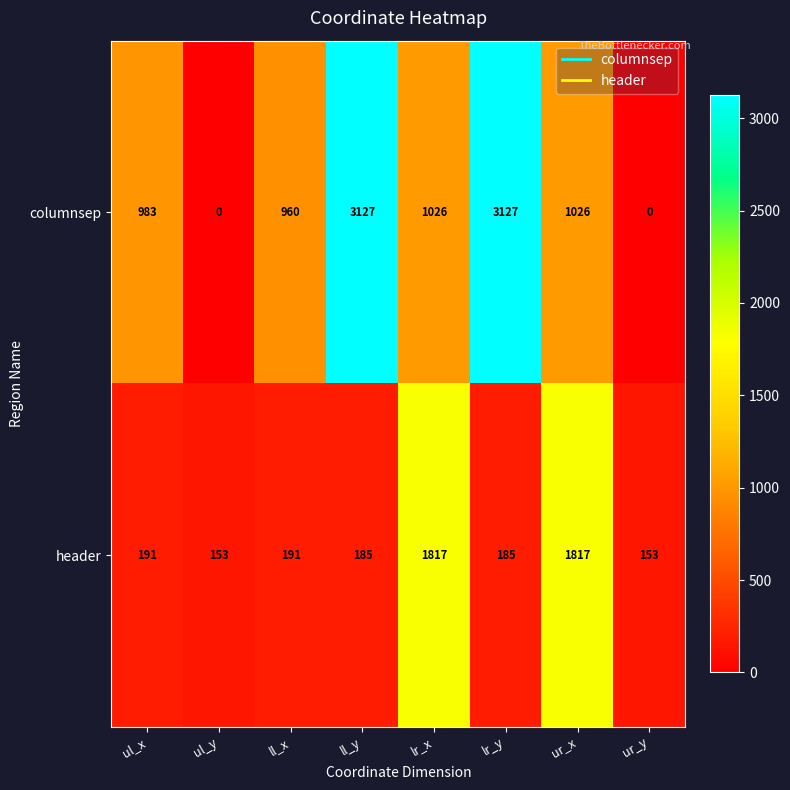

Reading right to left, what are all the values shown in this chart?

columnsep: ur_y=0	ur_x=1026	lr_y=3127	lr_x=1026	ll_y=3127	ll_x=960	ul_y=0	ul_x=983
header: ur_y=153	ur_x=1817	lr_y=185	lr_x=1817	ll_y=185	ll_x=191	ul_y=153	ul_x=191